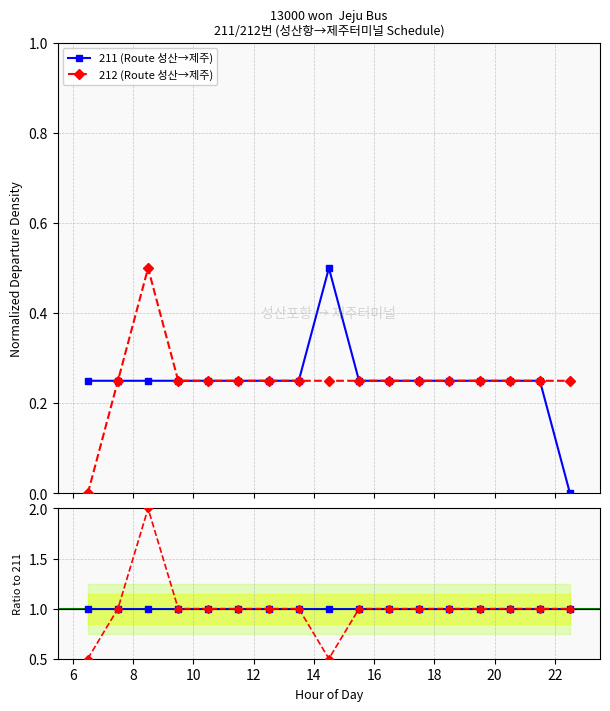

What is the difference between the second highest and minimum values in the 212 ratio series?

0.5